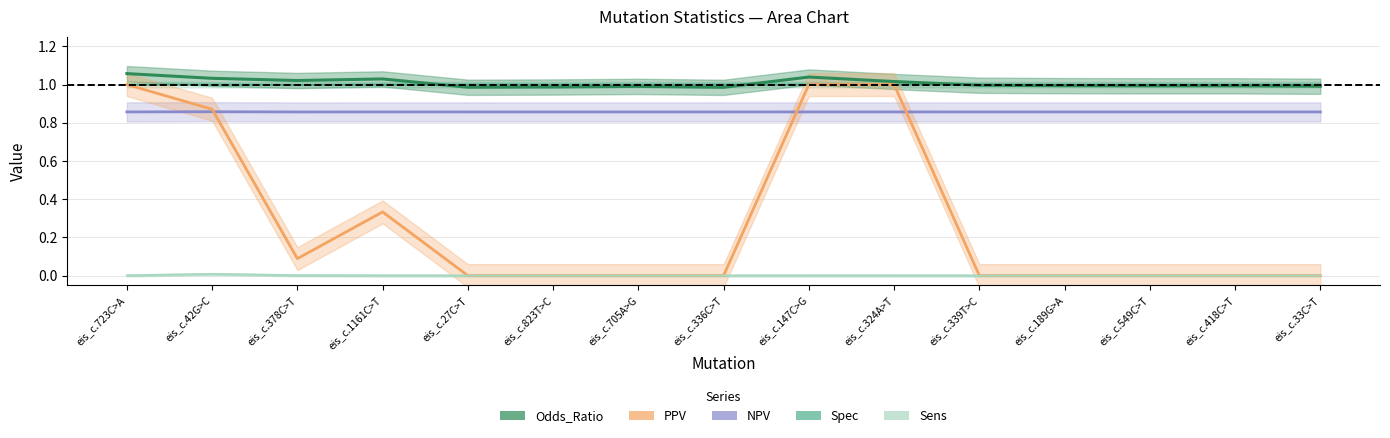

Between eis_c.339T>C and eis_c.33C>T, which series saw the biggest shift?

Odds_Ratio